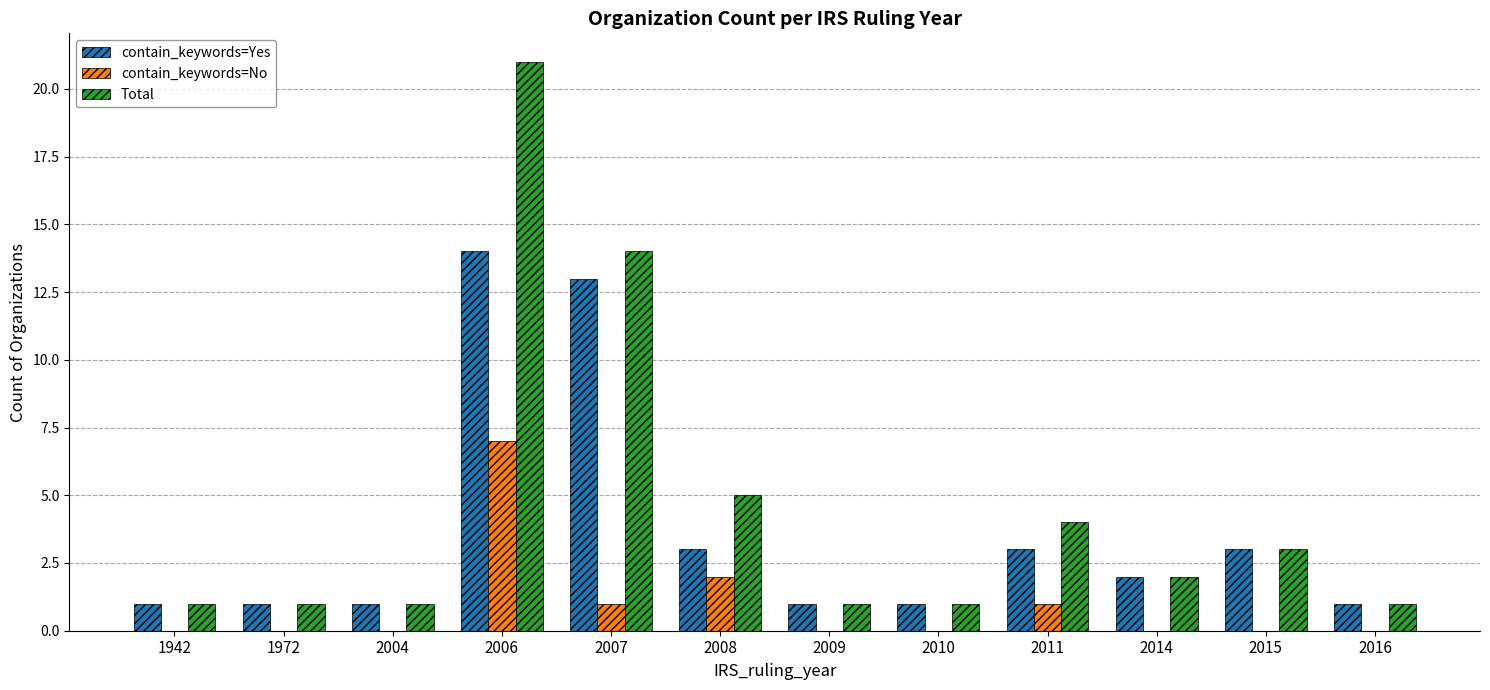

Are the bars horizontal?

No